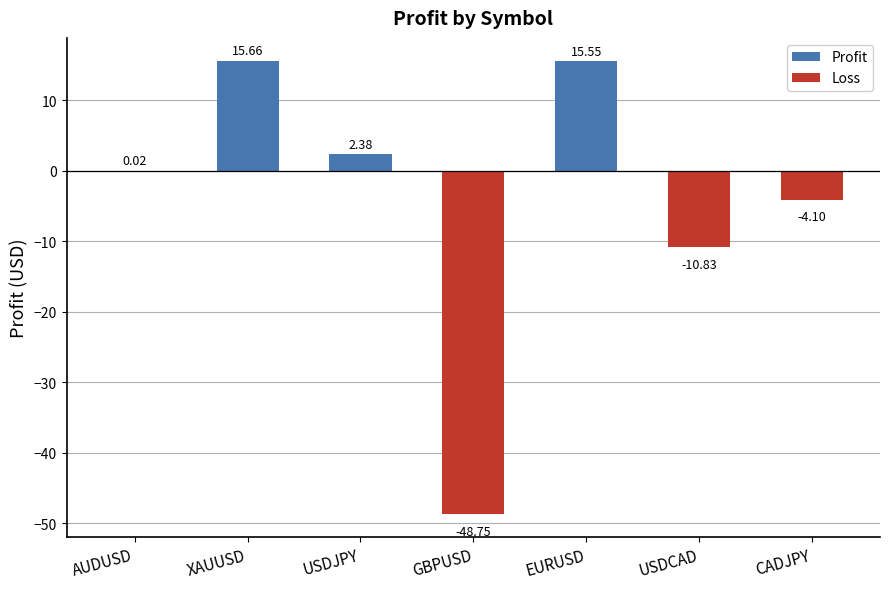

What is the sum of all values?

-30.1